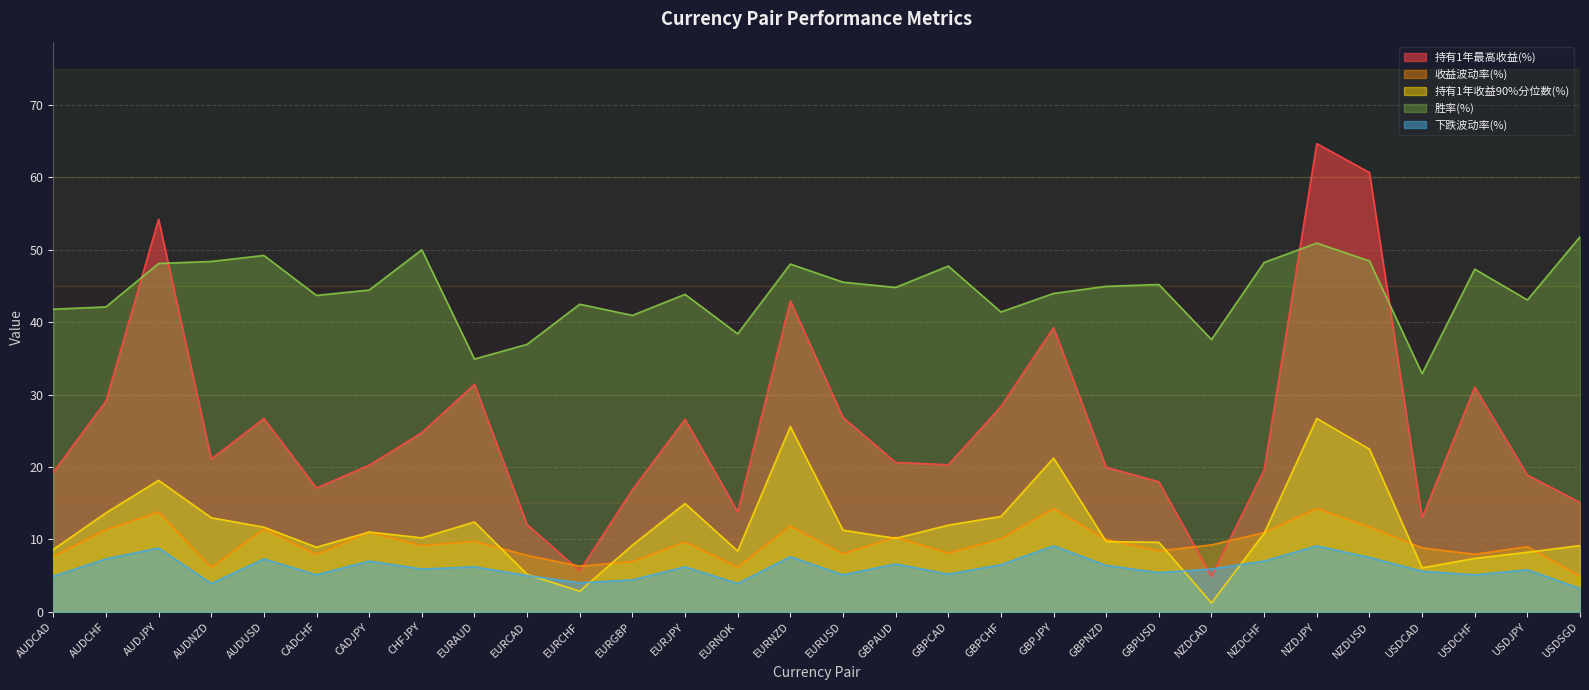

What are all the series names shown in the legend?

持有1年最高收益(%), 收益波动率(%), 持有1年收益90%分位数(%), 胜率(%), 下跌波动率(%)